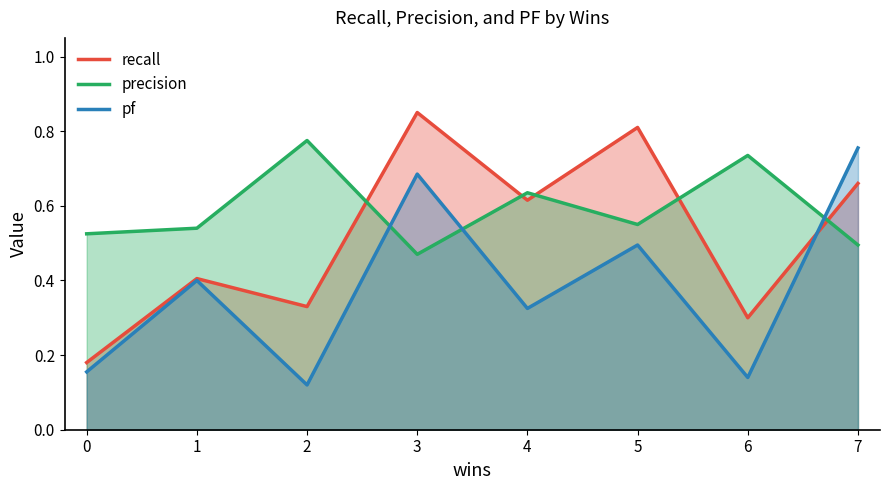

True or false: recall has a value of 0.6 at 4.

True